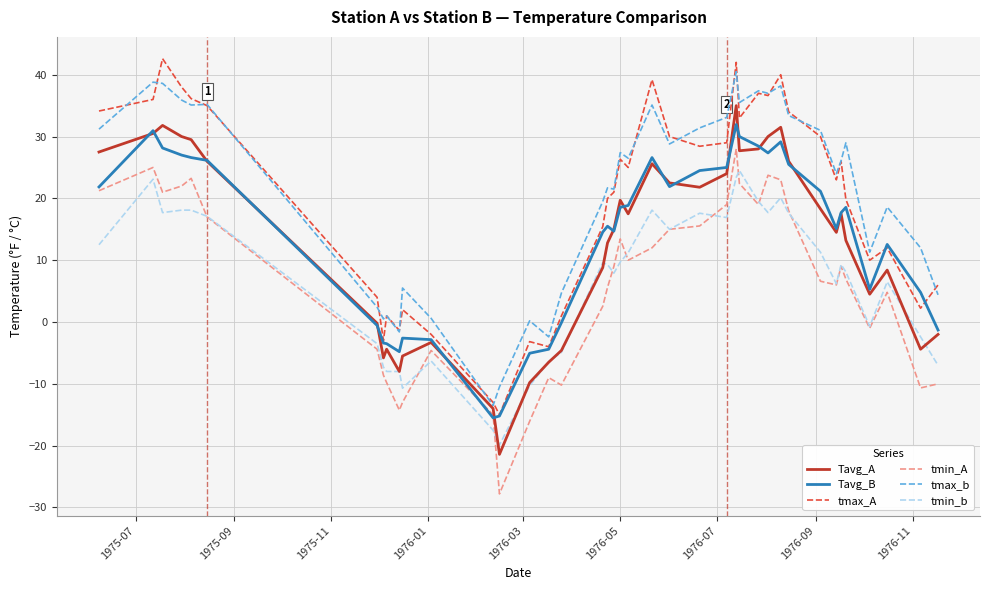

What is the maximum value for tmin_A?

28.0